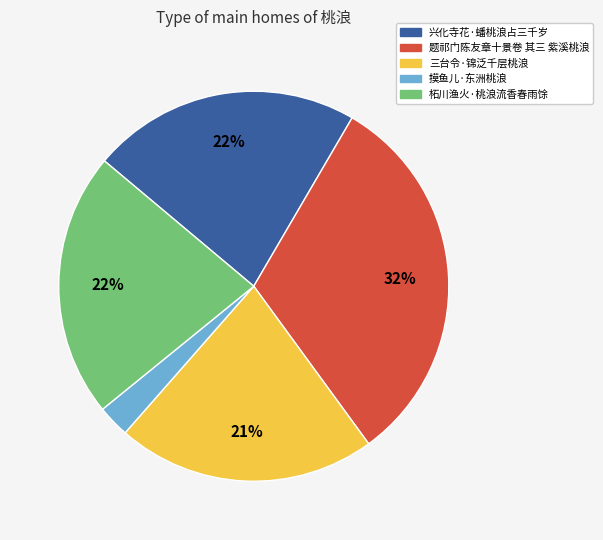

Which category has the biggest portion of the pie?

题祁门陈友章十景卷 其三 紫溪桃浪